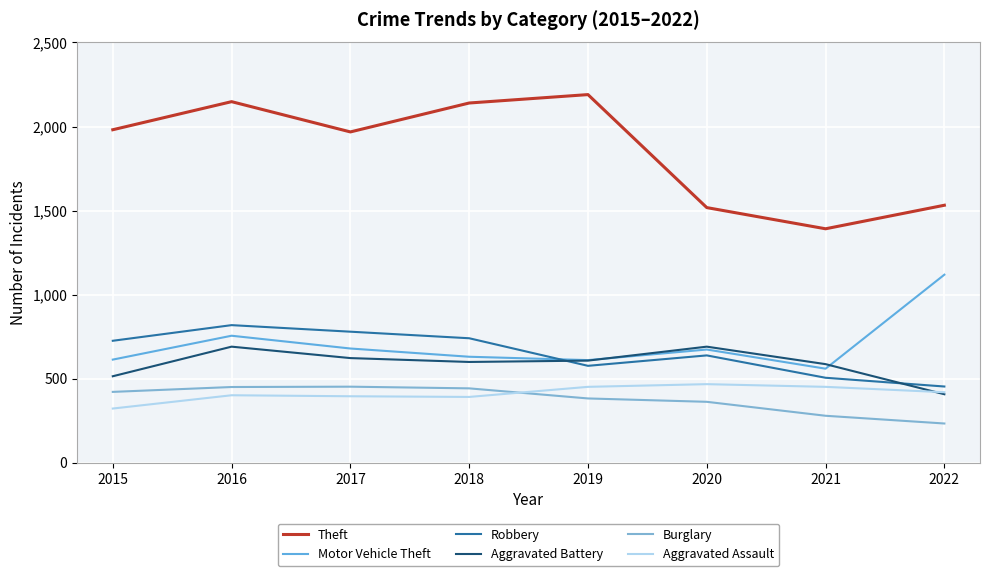

Is this an area chart (filled region under the line)?

No